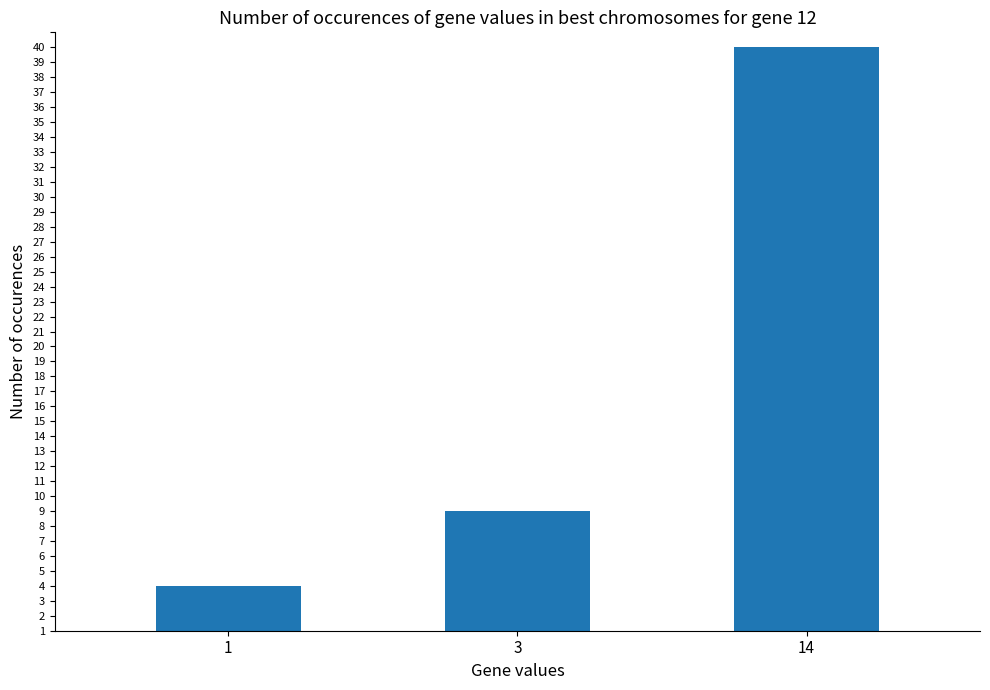

What is the change in value from 3 to 14?

+31